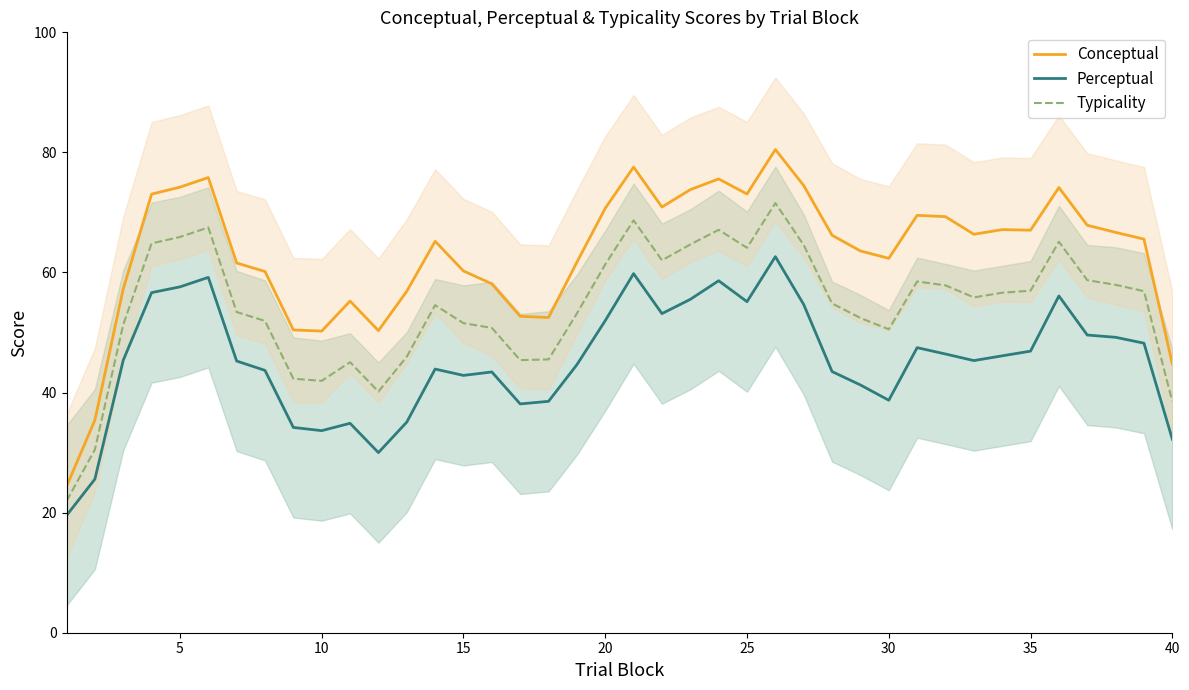

True or false: Perceptual and Conceptual cross at least once.

False